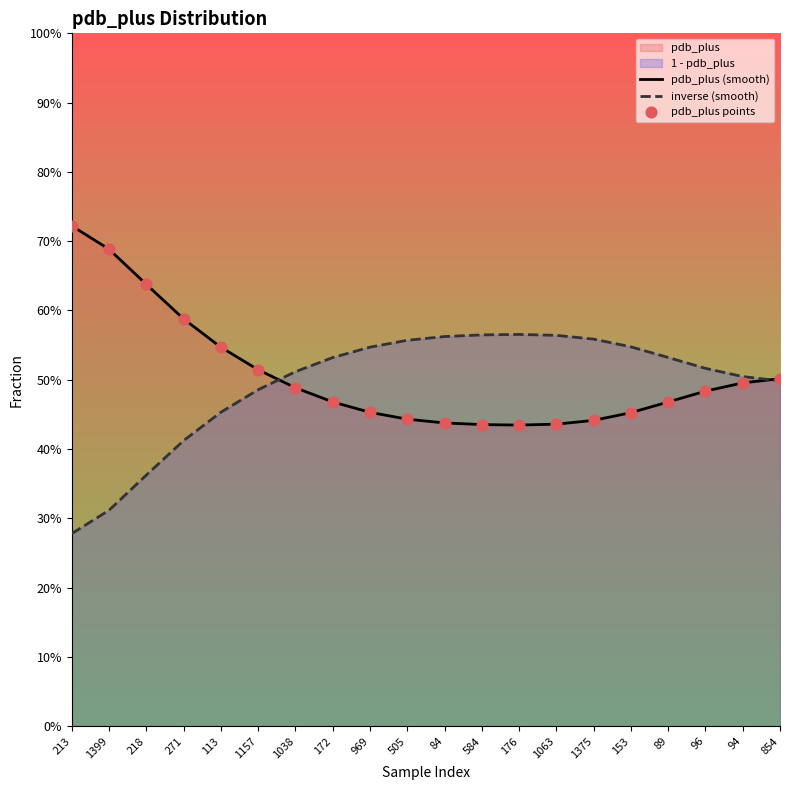

What is the total value across all series at 84?

1.4